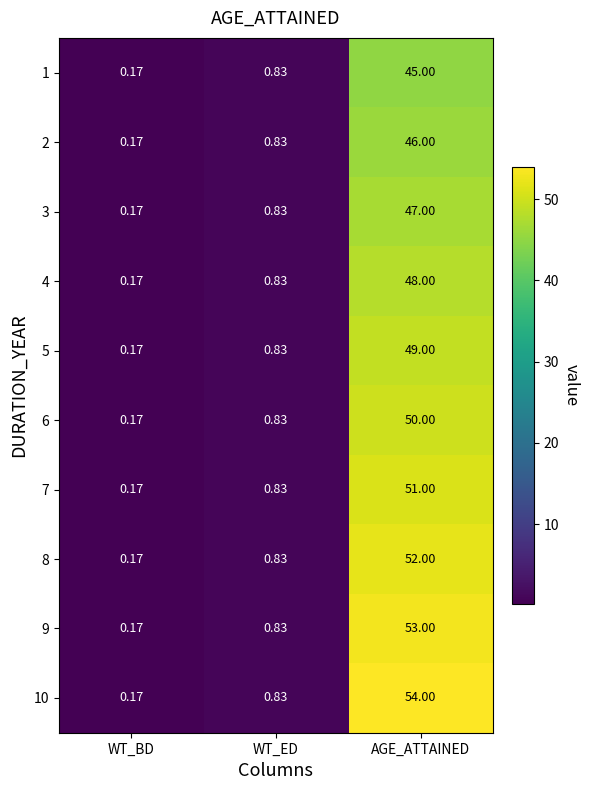

Rank the categories by 5 value from lowest to highest.

WT_BD, WT_ED, AGE_ATTAINED